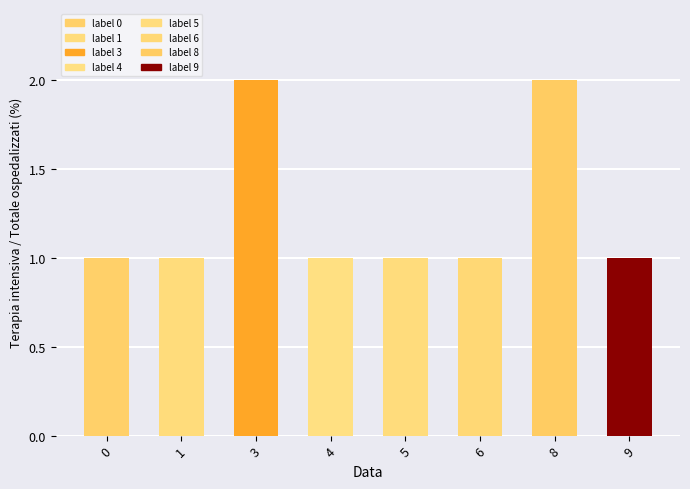

The value at 4 is 1. True or false?

True